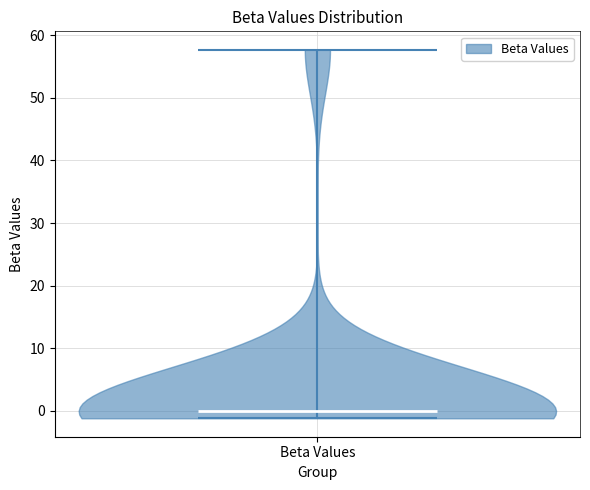

Read this violin plot against the y-axis: where its median line is, and the lowest and highest points the violin reaches. The values are not printed on the chart, so give them approximately, as read against the axis.

median line 0, lowest point -1, highest point 58